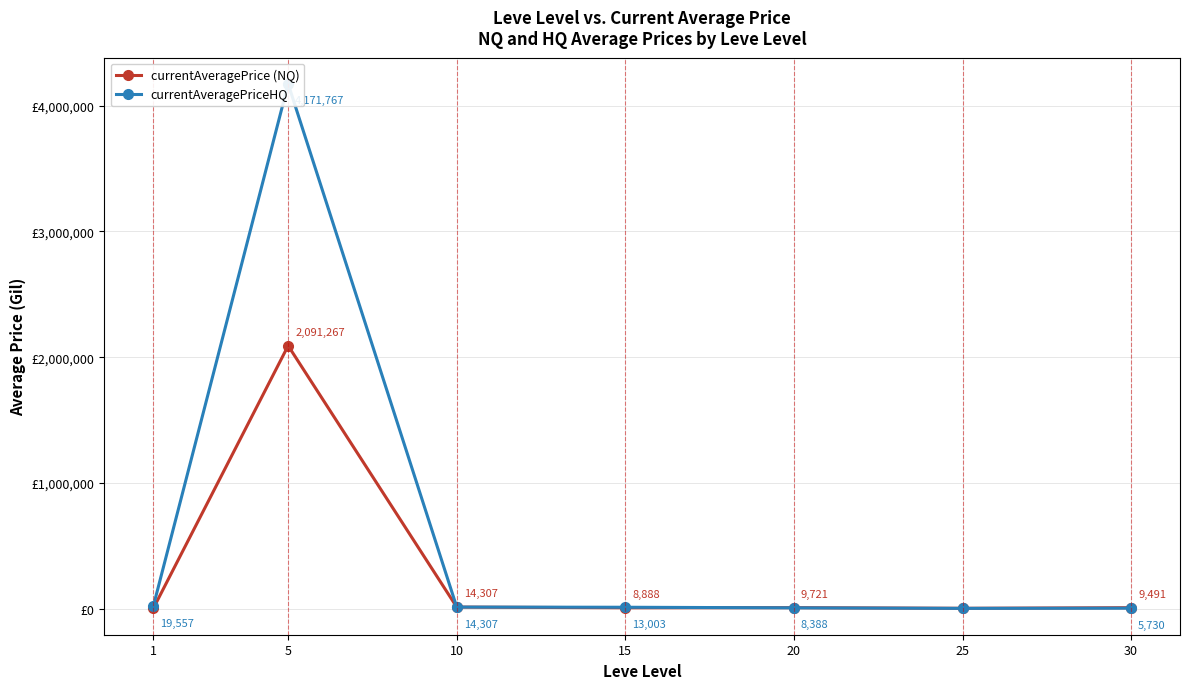

After their last crossing, which series has the higher values: currentAveragePrice (NQ) or currentAveragePriceHQ?

currentAveragePrice (NQ)